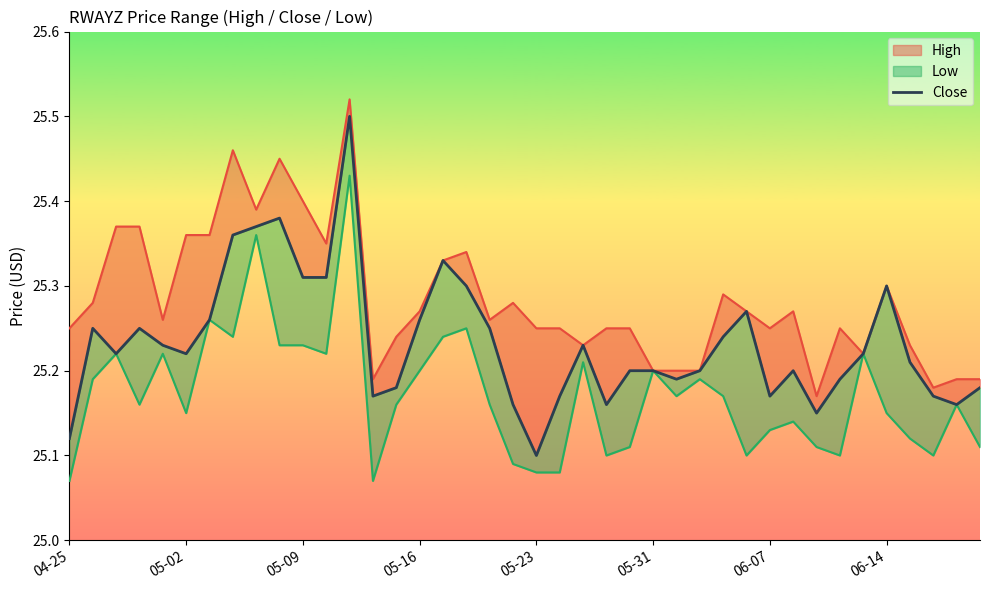

True or false: the data shows 40.3 at 16.

False